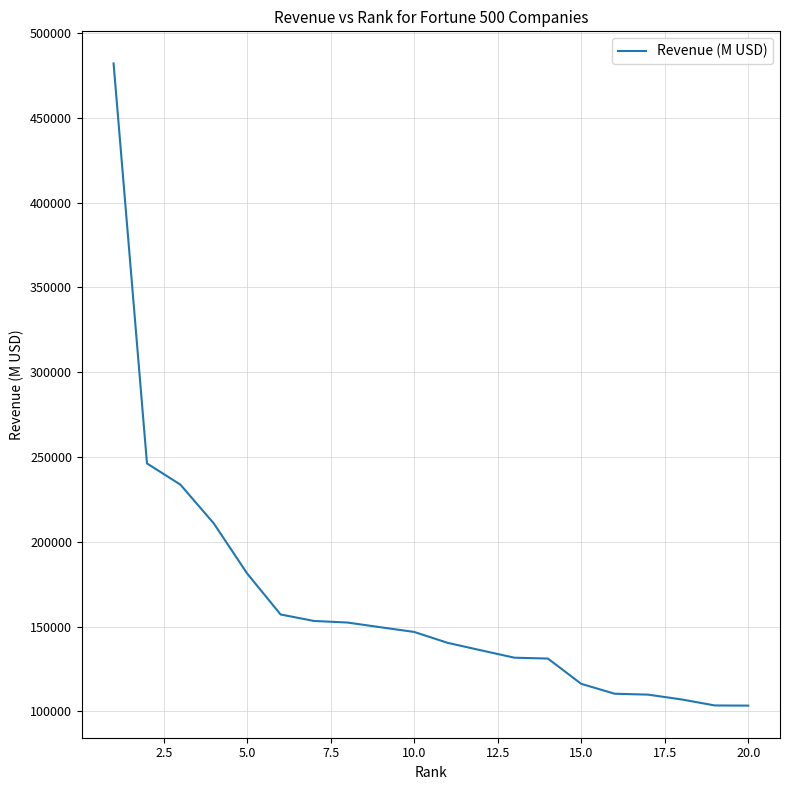

What is the maximum value shown in the chart?

482130